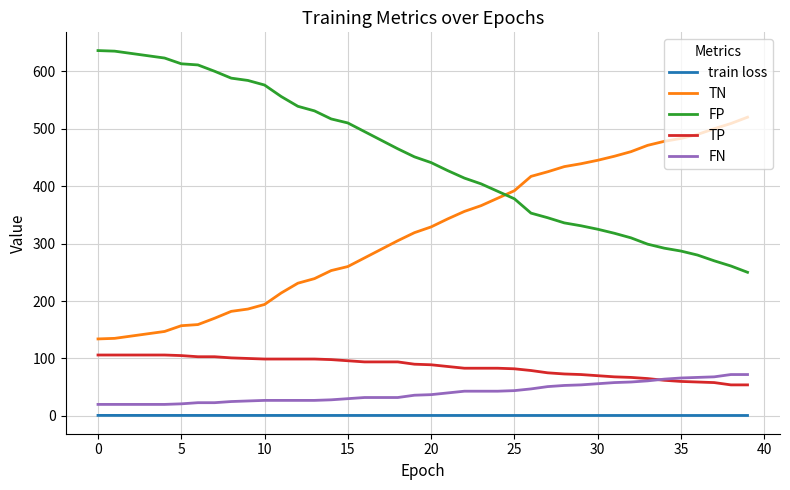

What is the sum of all TN values?

12820.0